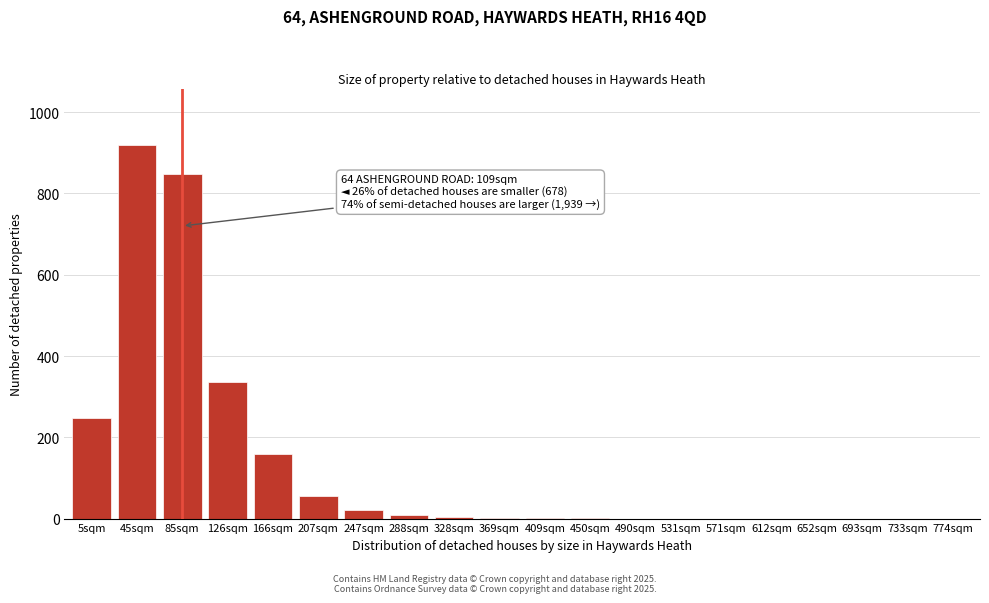

What is the sum of all values?

2603